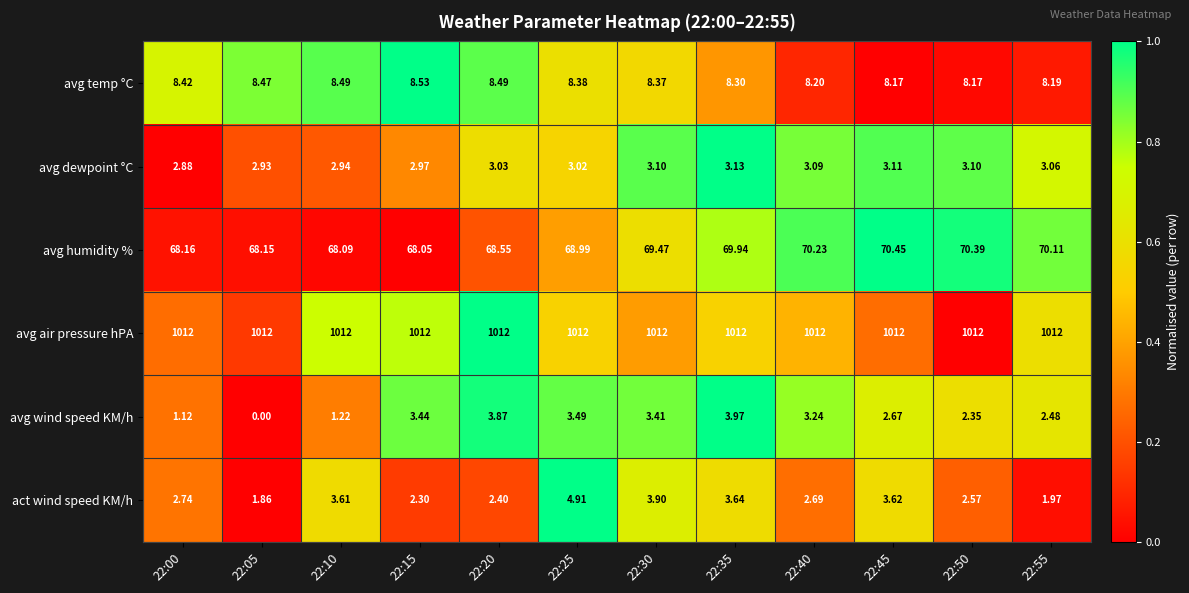

Between 22:10 and 22:15, which series saw the biggest shift?

avg wind speed KM/h